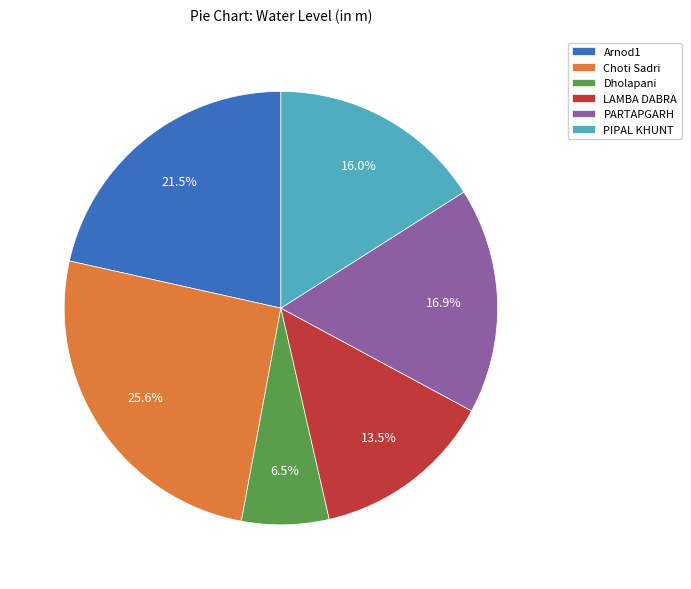

To the nearest percent, what percentage of the pie is PIPAL KHUNT?

16%